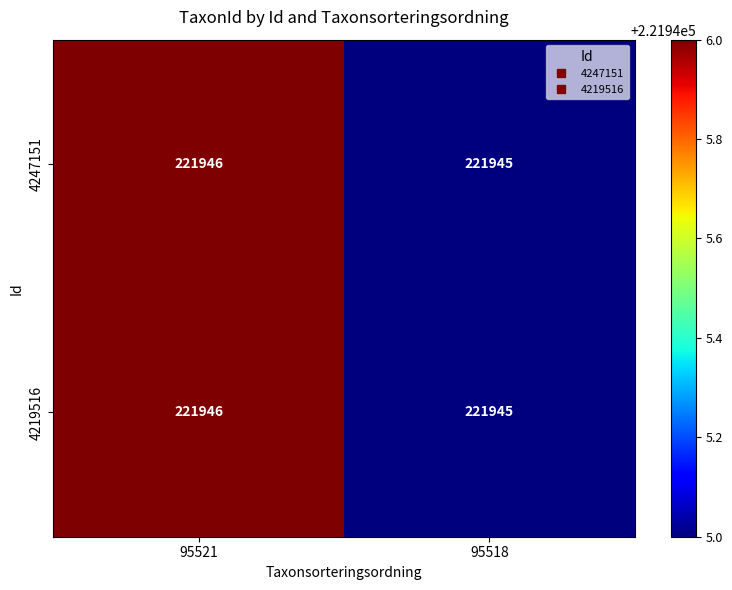

What is the approximate value of 4219516 at 95518?

221945